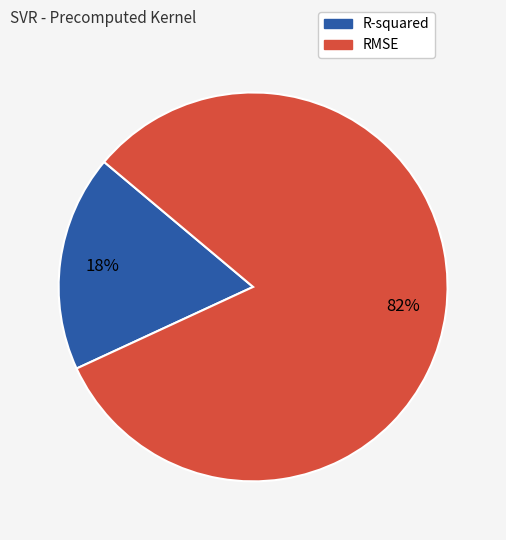

Which has a higher value, RMSE or R-squared?

RMSE